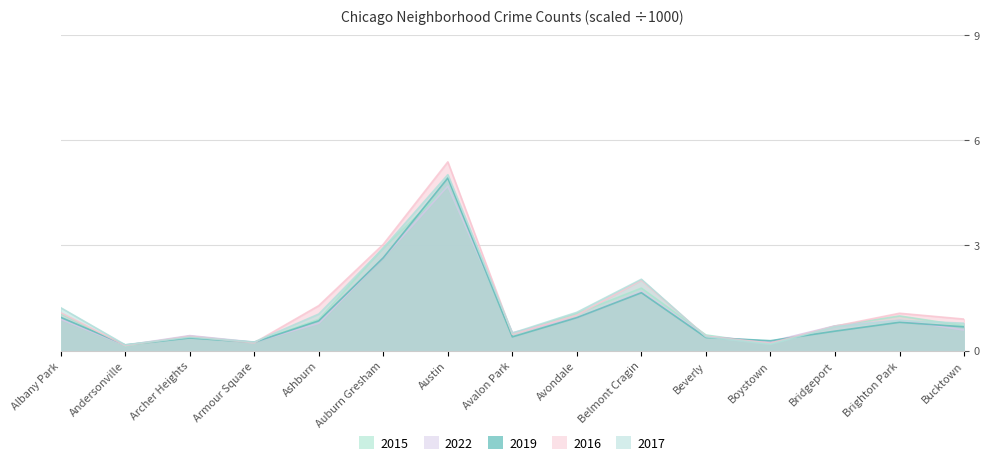

What is the highest value of the 2022 series?

4.7